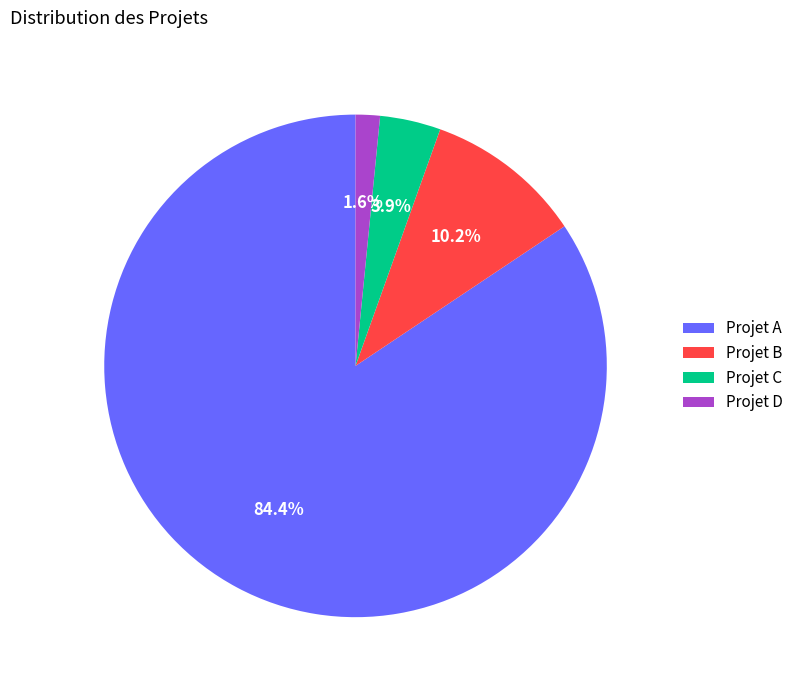

To the nearest percent, what is the difference between the Projet A and Projet D slice percentages?

83%